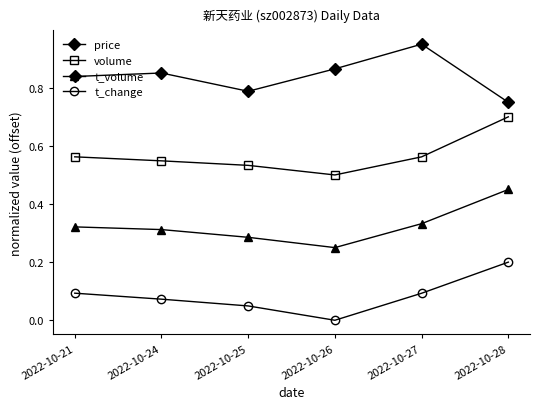

What are all the series names shown in the legend?

price, volume, t_volume, t_change